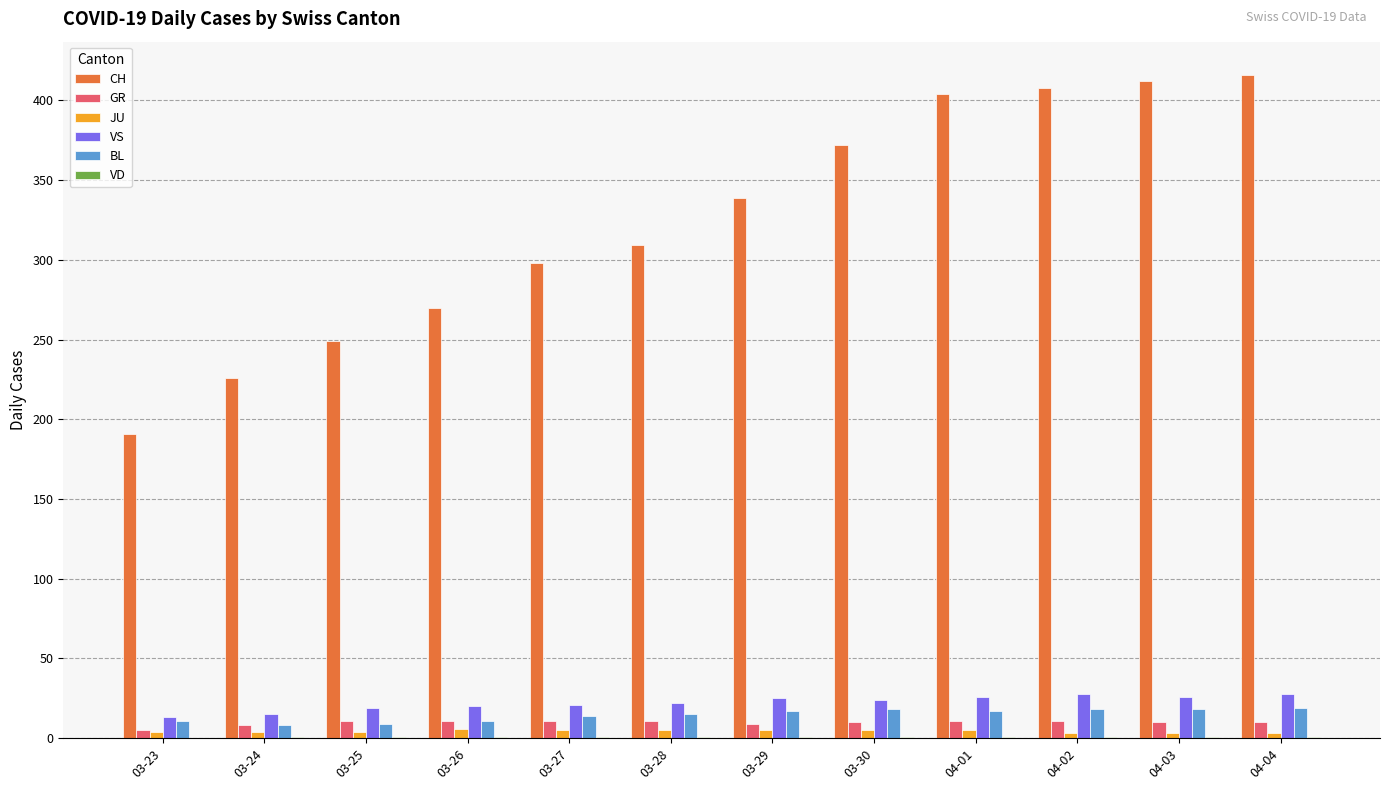

What is the greatest value displayed?

416